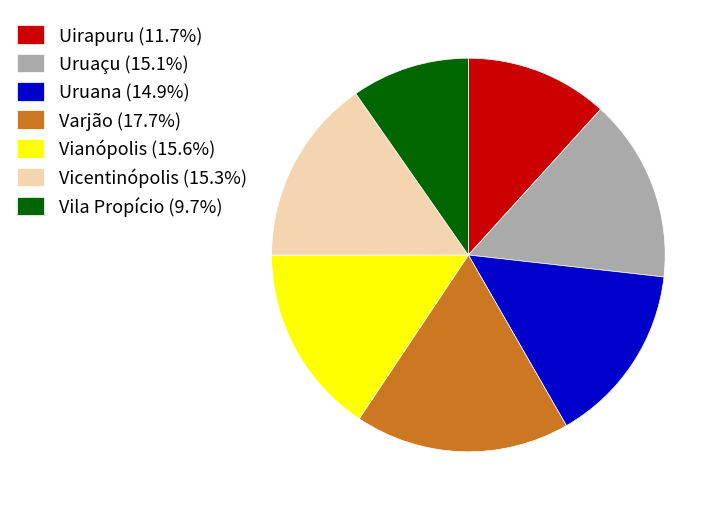

Is the sum of Uruaçu (15.1%) and Varjão (17.7%) greater than half?

No